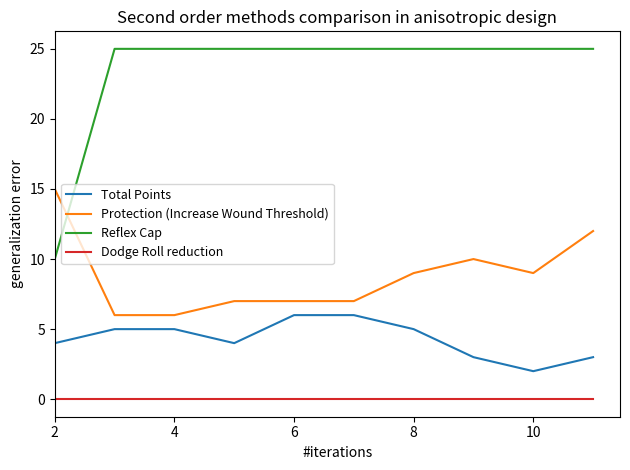

True or false: Dodge Roll reduction and Reflex Cap intersect in this chart.

False